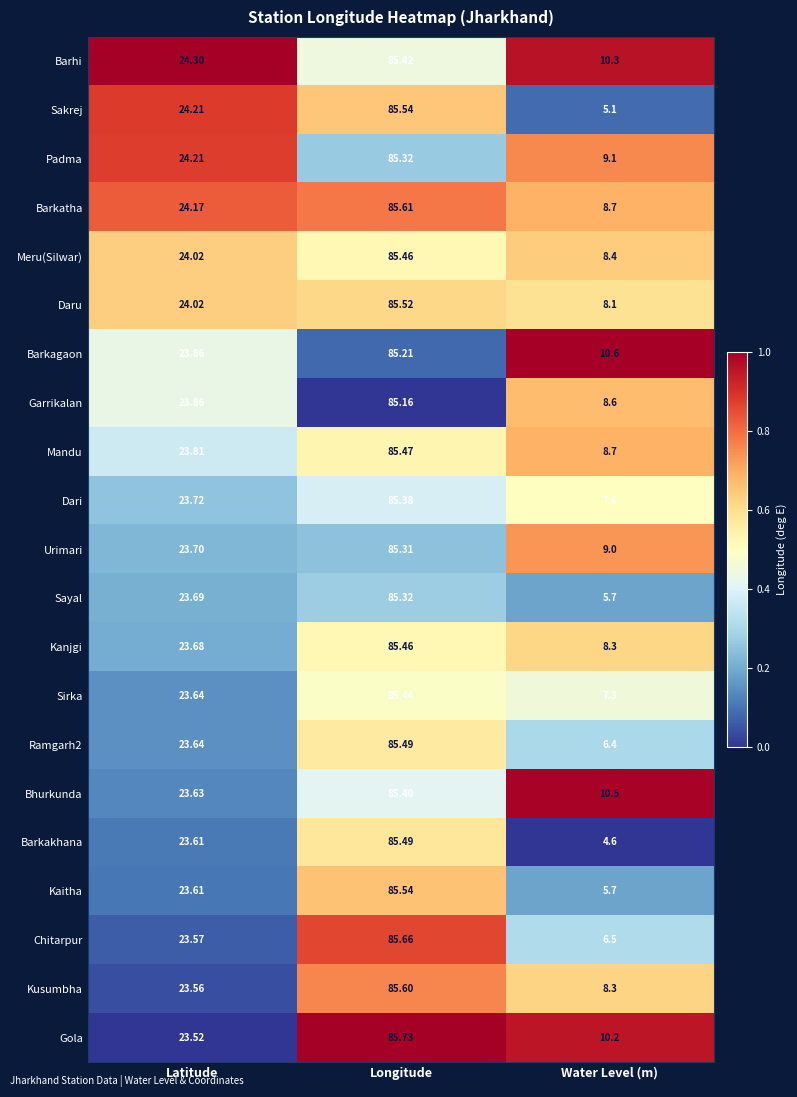

At which category is the sum across all series the highest?

Longitude